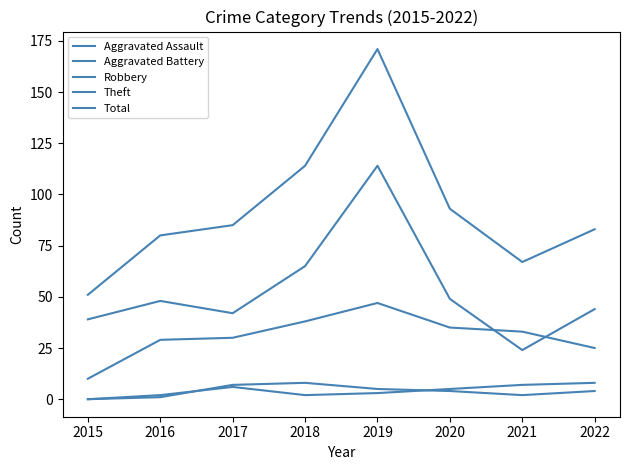

Is it true that Aggravated Battery equals 2 at 2020?

False